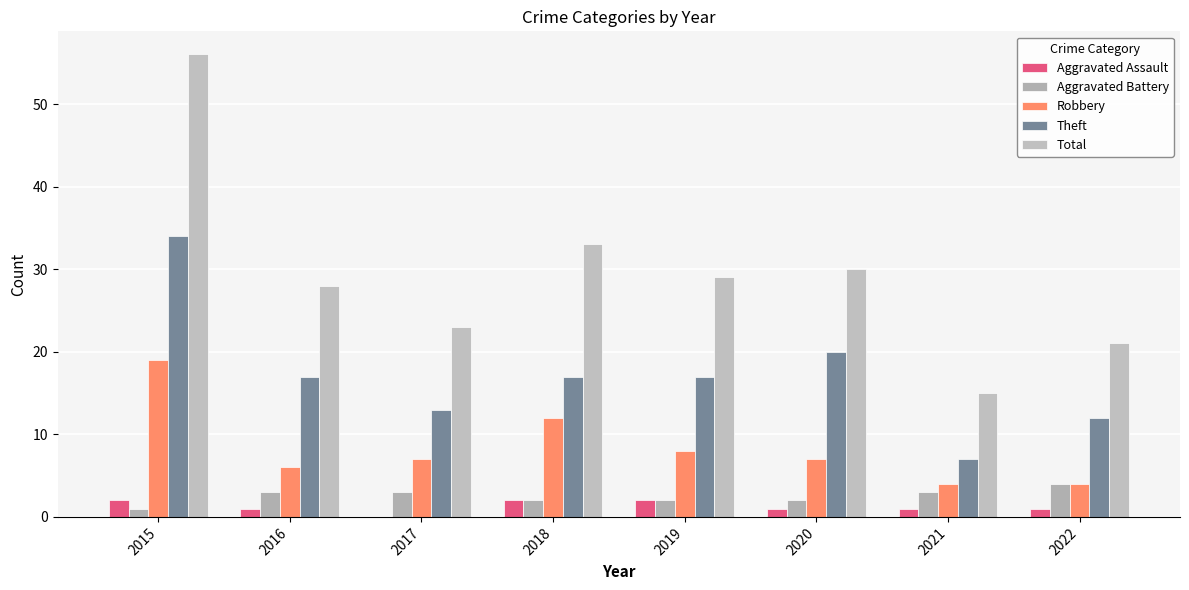

At which label does Robbery reach its peak?

2015